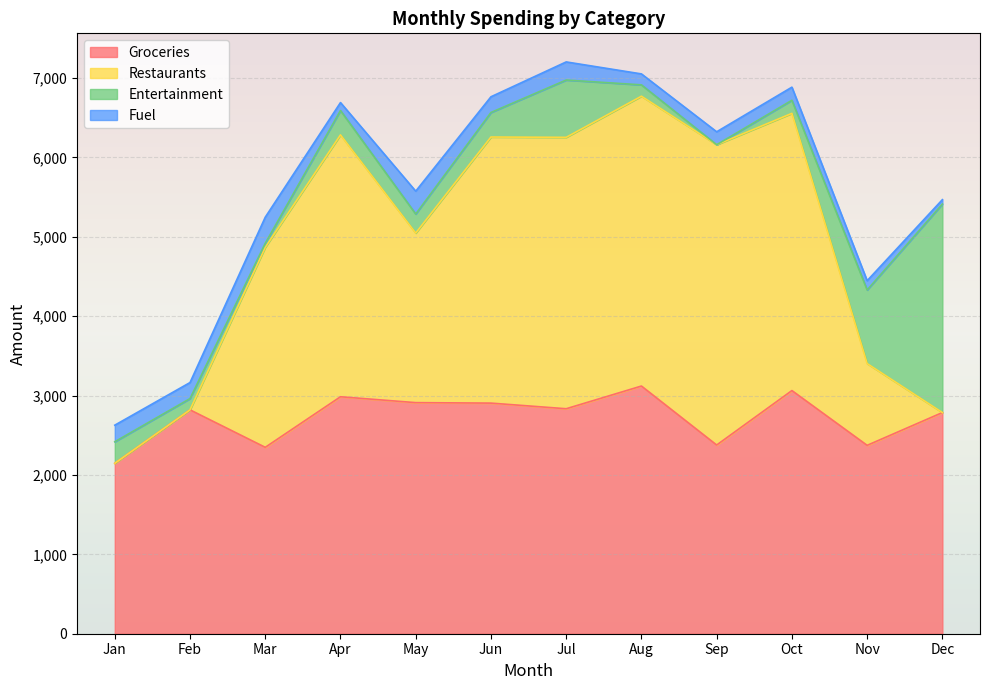

At which category does the chart reach its minimum across all series?

Jan